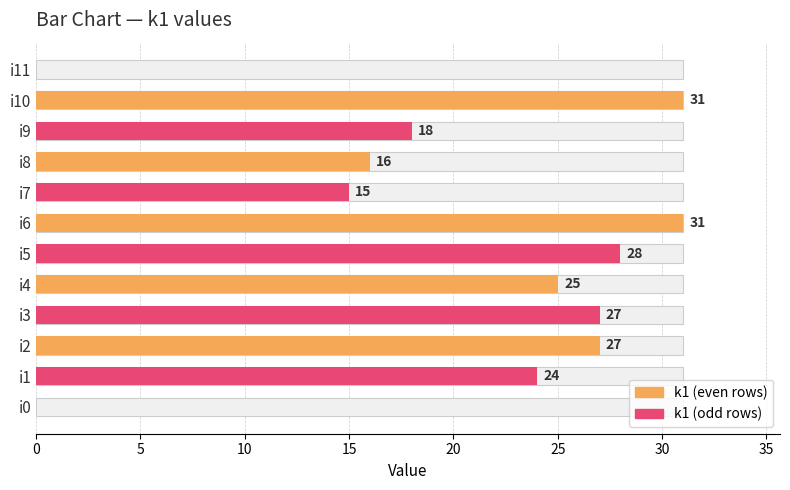

Reading left to right, list all the values displayed in this chart.

0	24	27	27	25	28	31	15	16	18	31	0